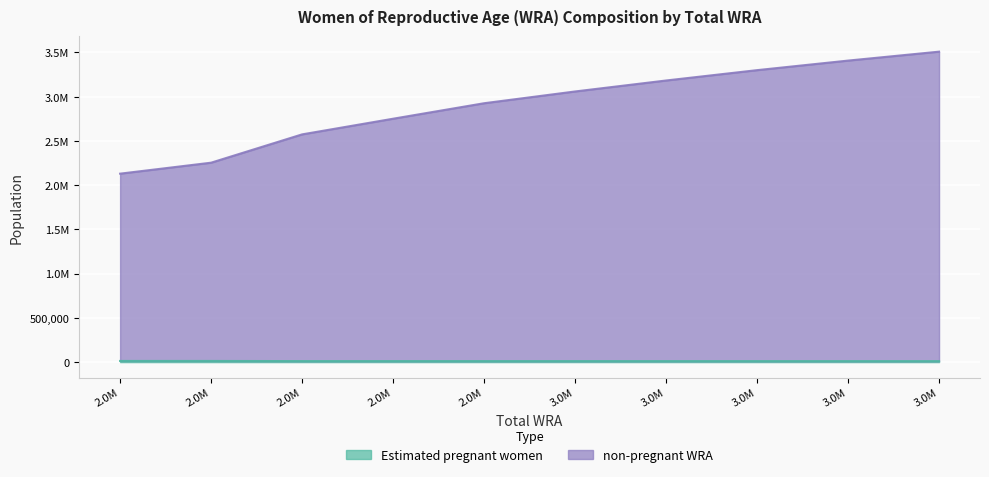

Which series has the largest total across all categories?

non-pregnant WRA